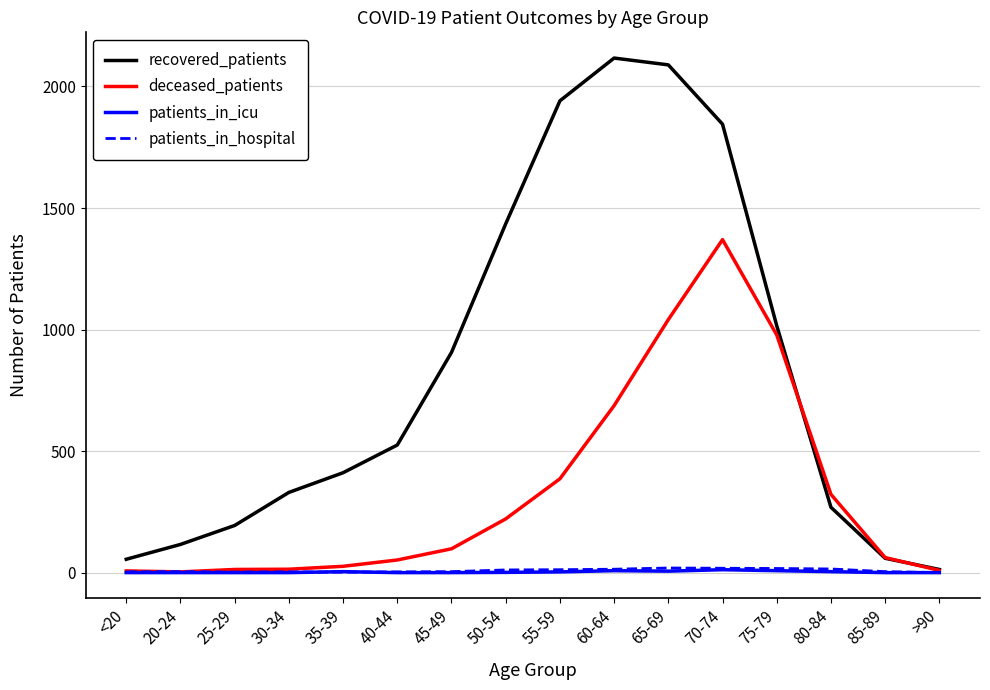

How many intersections are there between deceased_patients and patients_in_hospital?

2